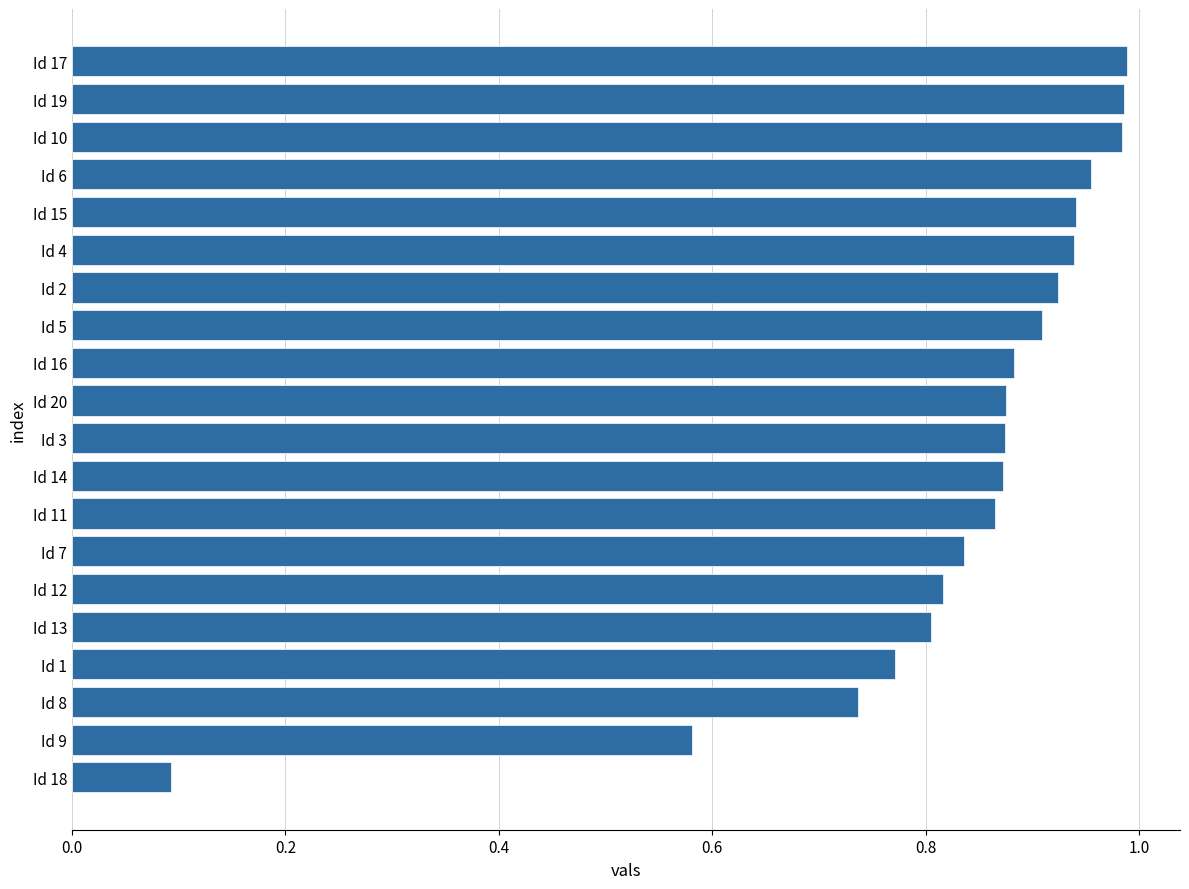

Which category has the lowest value across all series?

Id 18